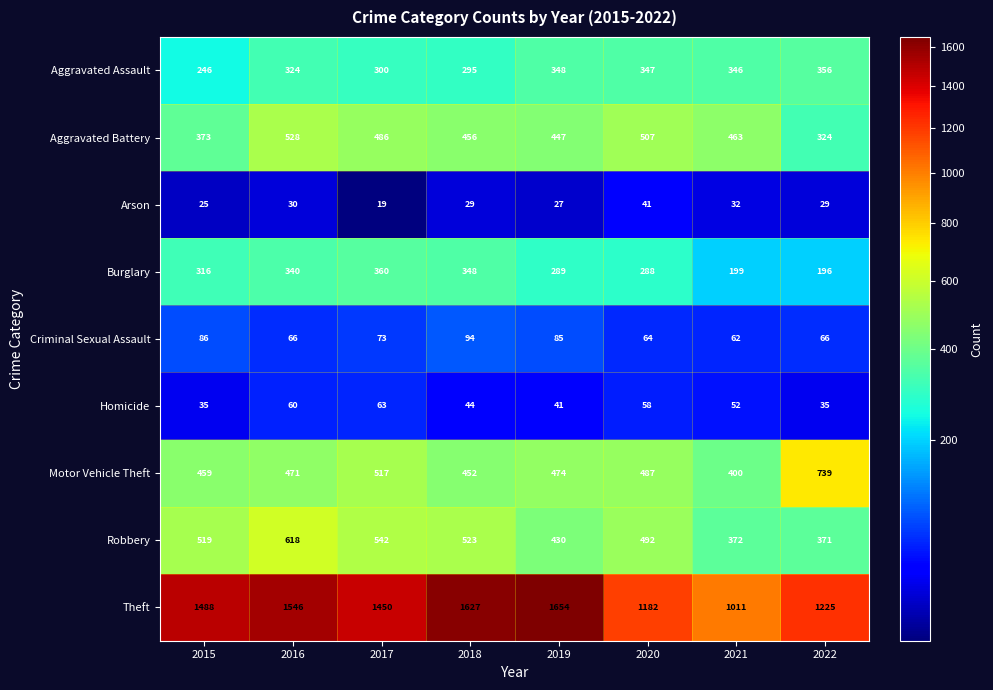

How many series are shown in this chart?

9